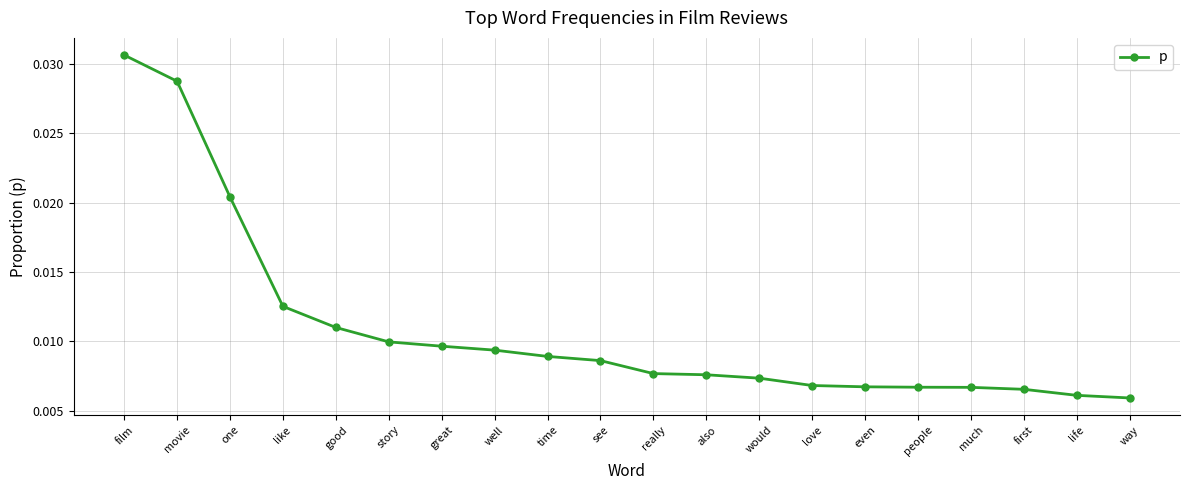

Count the values in the range 0 to 1.

20